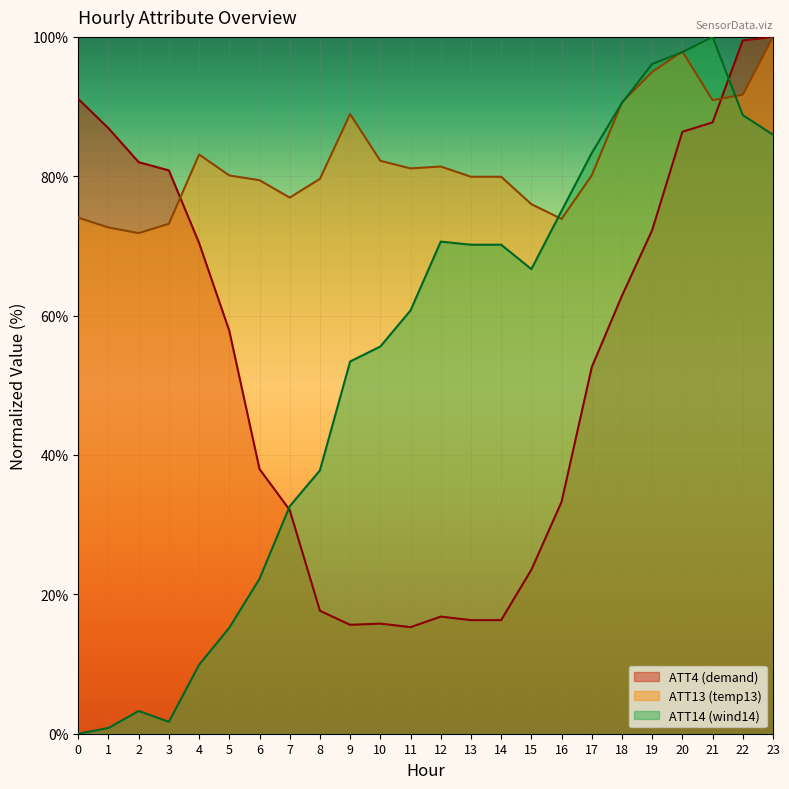

What is the spread (max minus min) of values at 14?

63.6